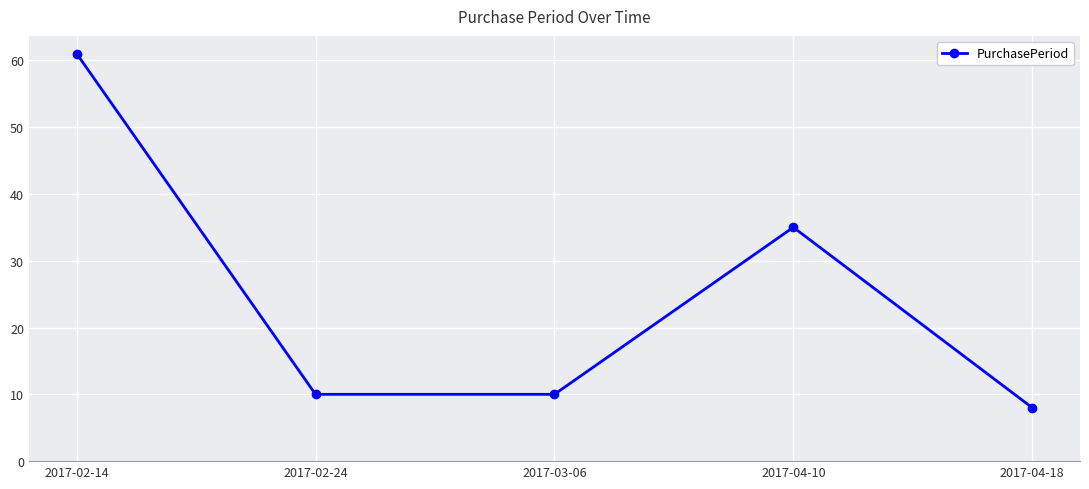

What is the label of the 3rd point from the left?

2017-03-06